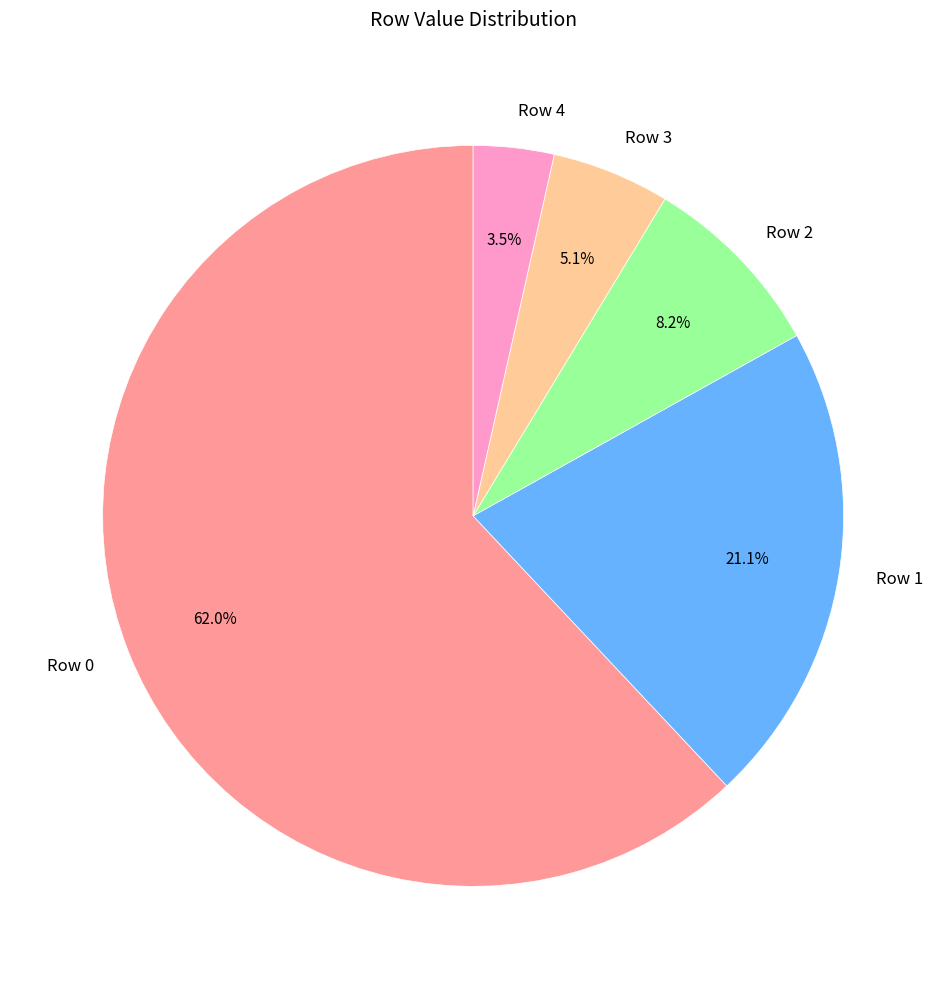

What percentage do Row 1 and Row 2 together represent?

29.3%